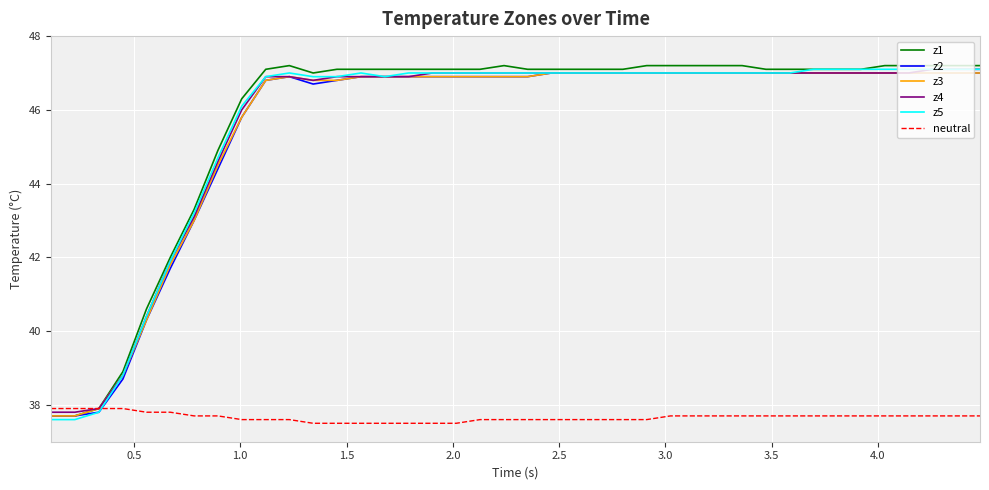

What is the maximum value for z2?

47.0